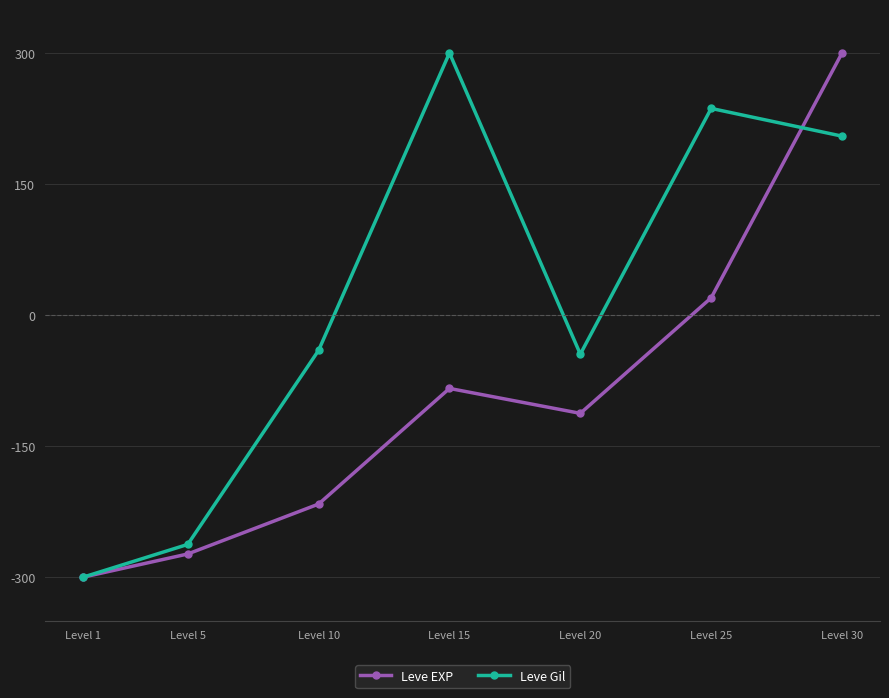

Which series has the largest total across all categories?

Leve Gil